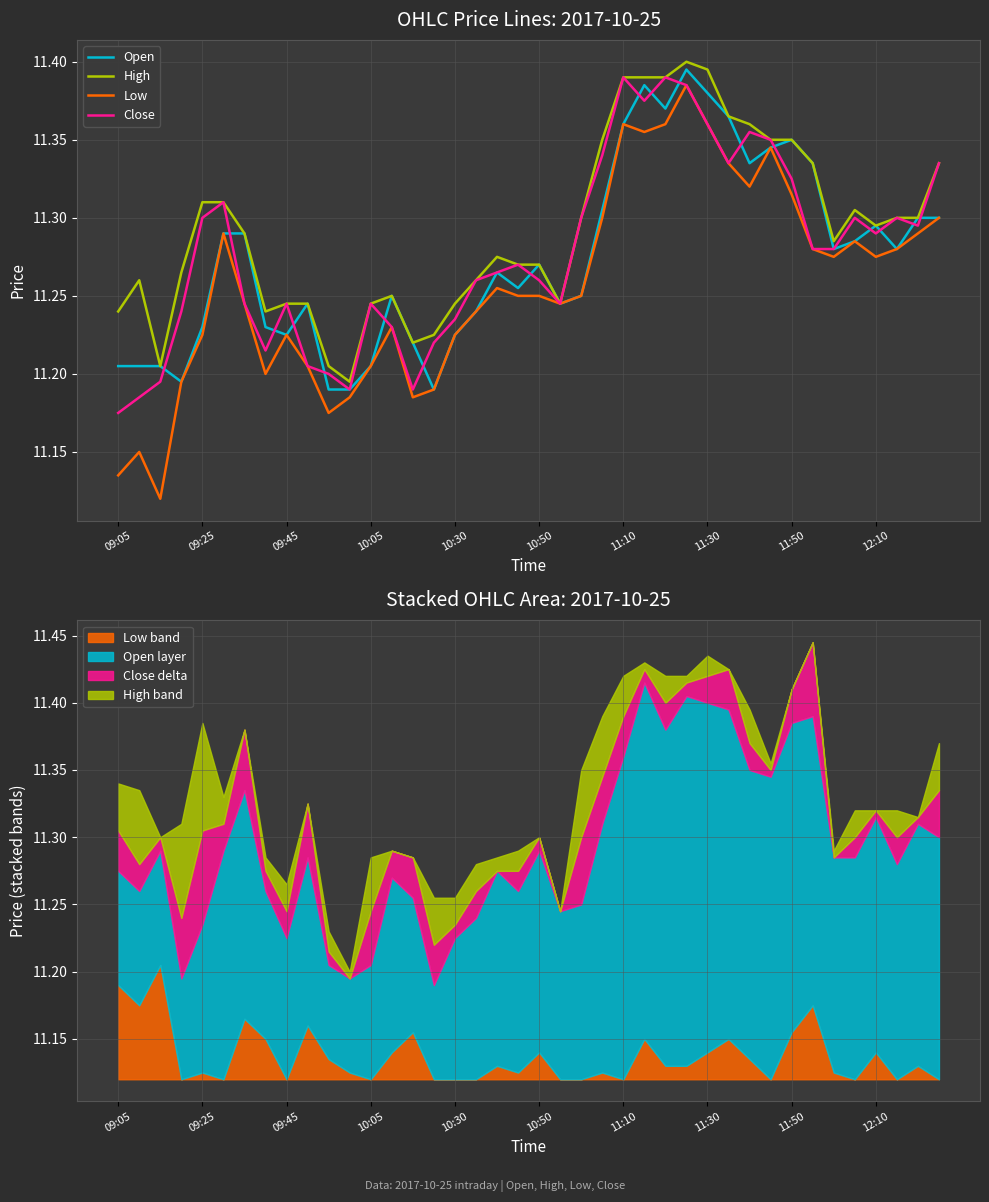

True or false: Open and High intersect in this chart.

False